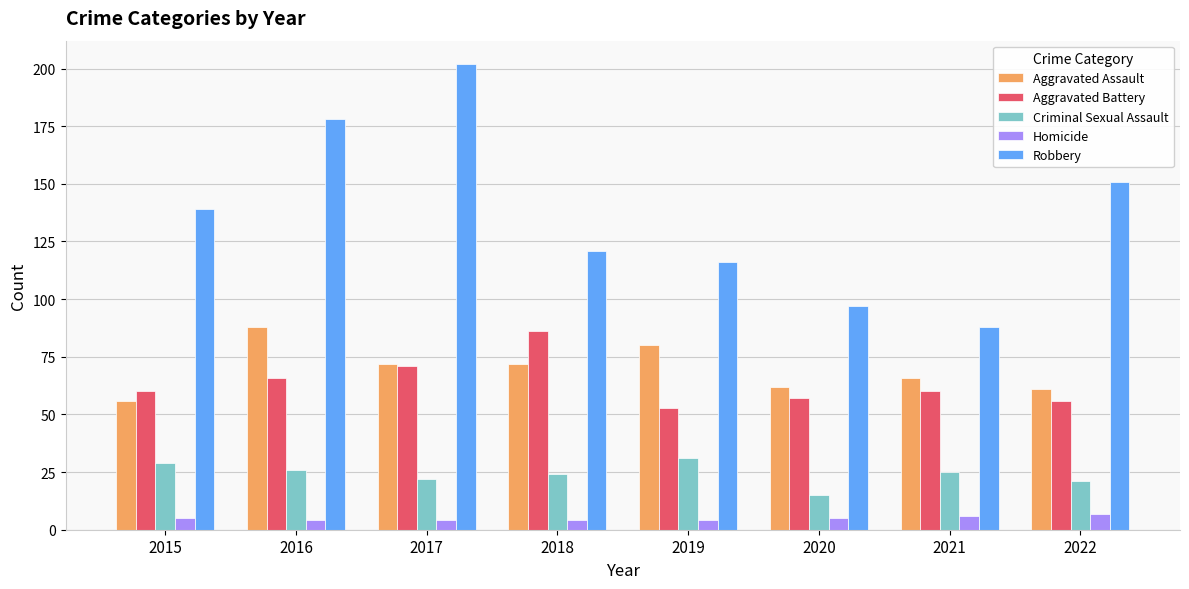

The value of Criminal Sexual Assault at 2020 is 15. True or false?

True